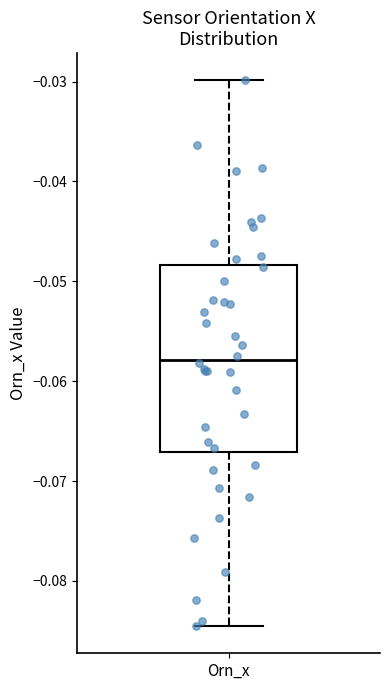

Read this box plot against the y-axis: the position of the median line, the range covered by the box, and the ends of both whiskers. The values are not printed on the chart, so give them approximately, as read against the axis.

median -0.058, box -0.067 to -0.048, whiskers -0.085 to -0.030